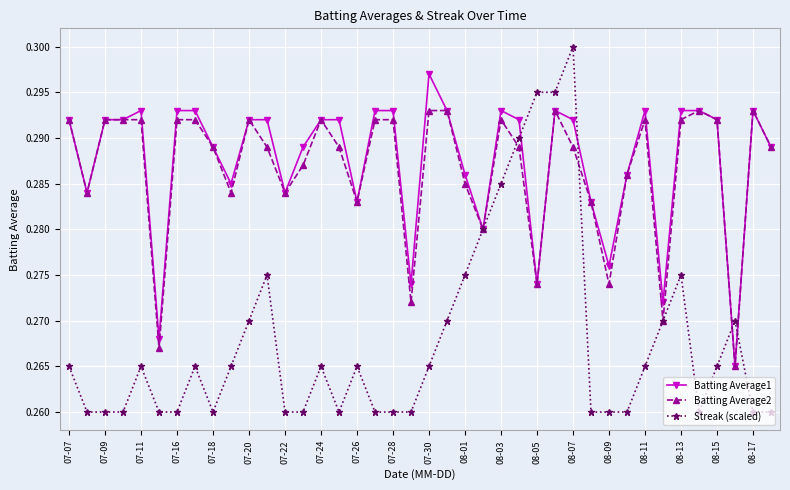

At how many categories does at least one series exceed 0?

40